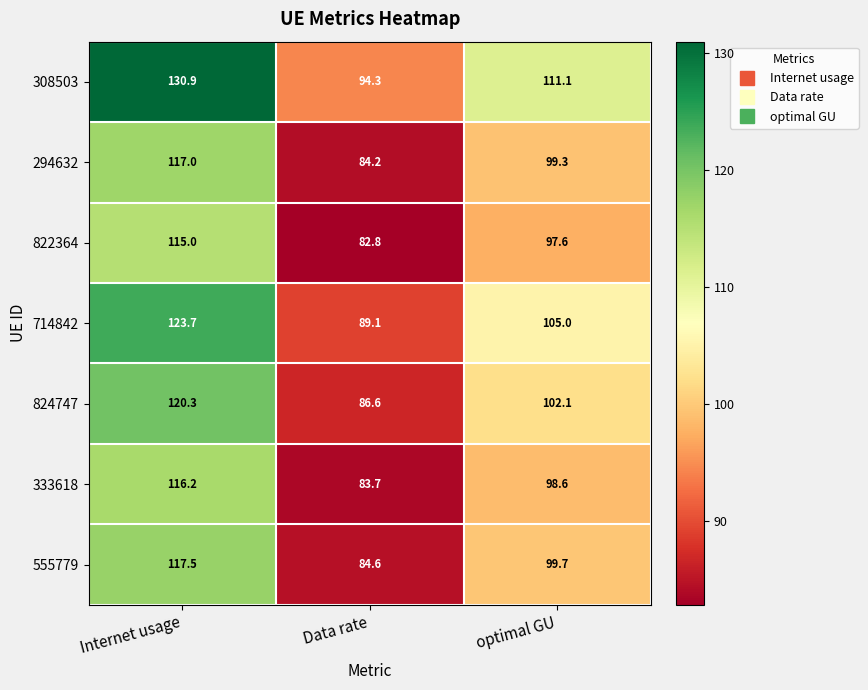

What is the average value of the 308503 series?

112.1